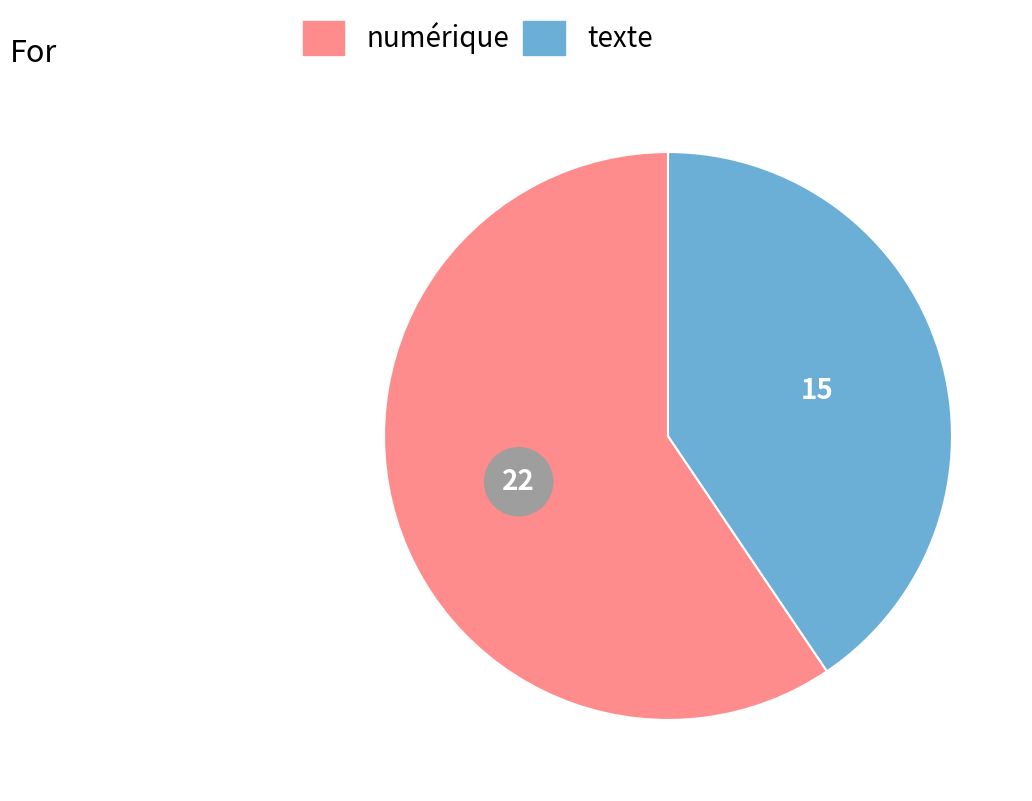

Is it true that numérique is 59% of the pie?

True